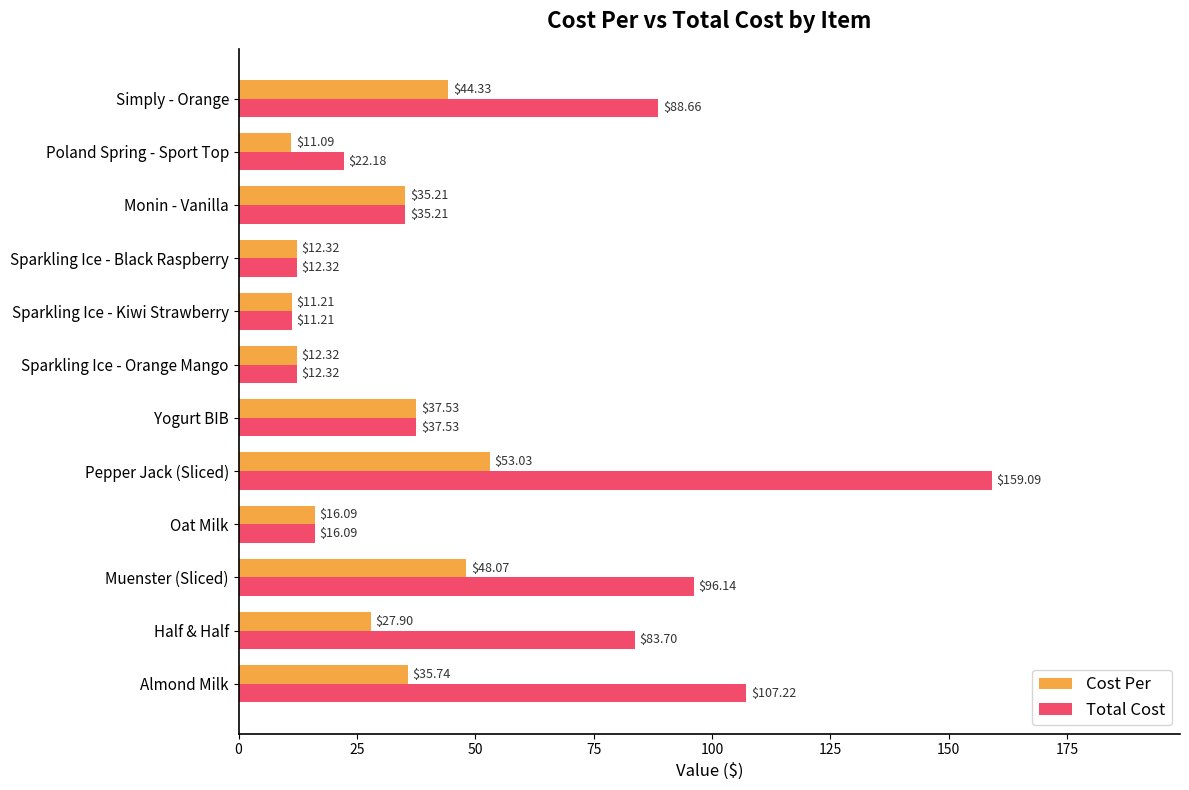

What is the maximum value for Total Cost?

159.1